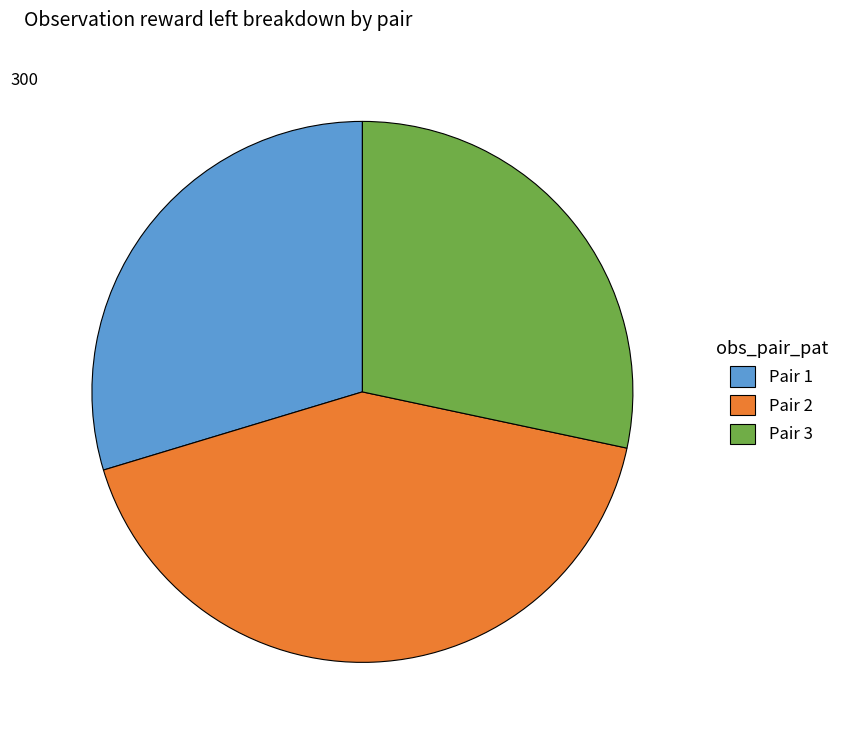

Combined, do Pair 2 and Pair 3 account for over 50%?

Yes